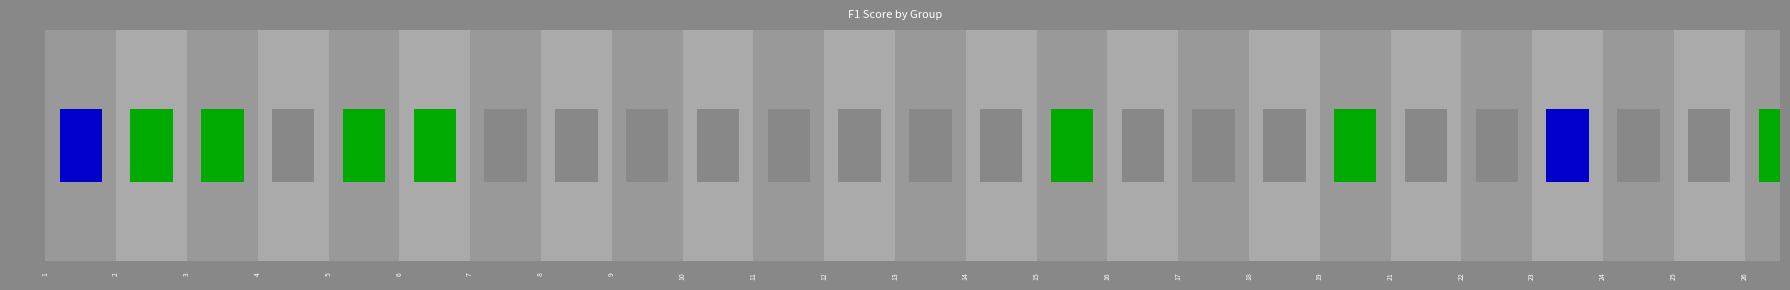

Is it true that the value at 21 is 0.1?

False